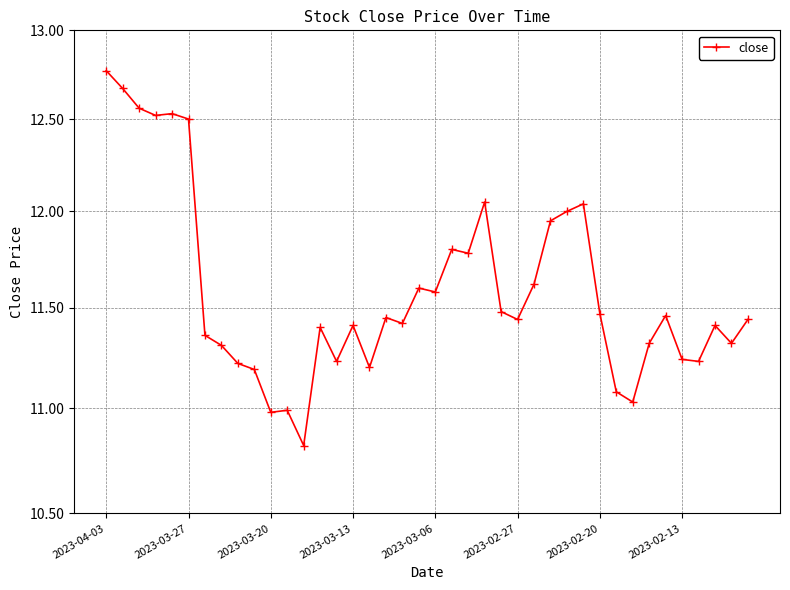

What is the approximate value at 2023-04-03?

12.8